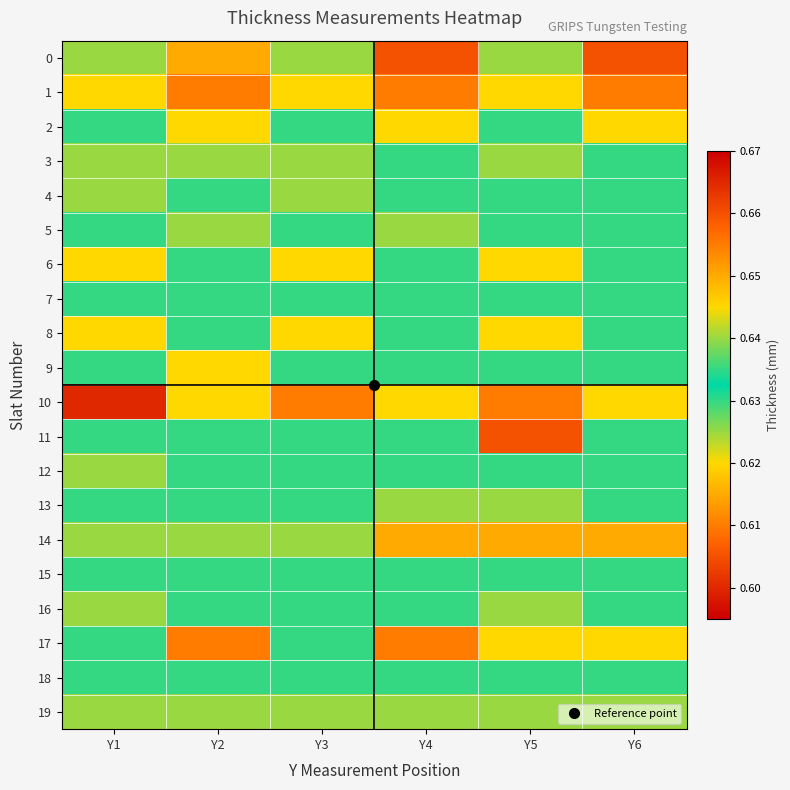

At how many categories does at least one series exceed 0?

6